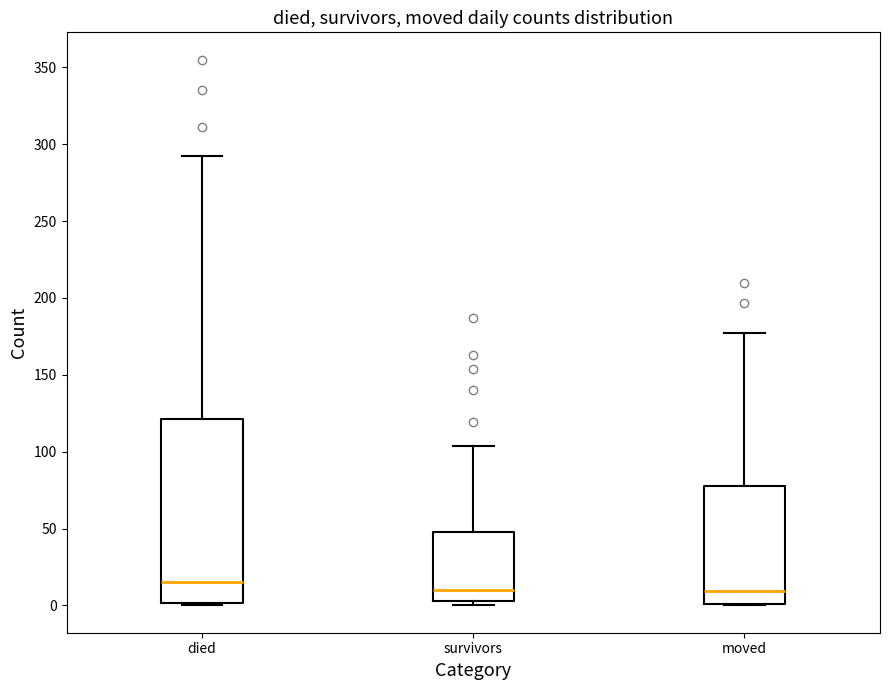

Comparing the boxes themselves (not the whiskers), which one is the tallest?

died